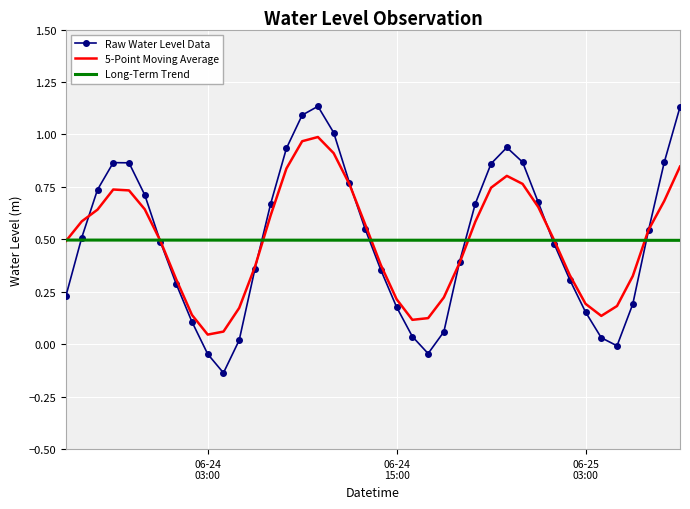

Rank the series by their maximum value, from lowest to highest.

Long-Term Trend, 5-Point Moving Average, Raw Water Level Data